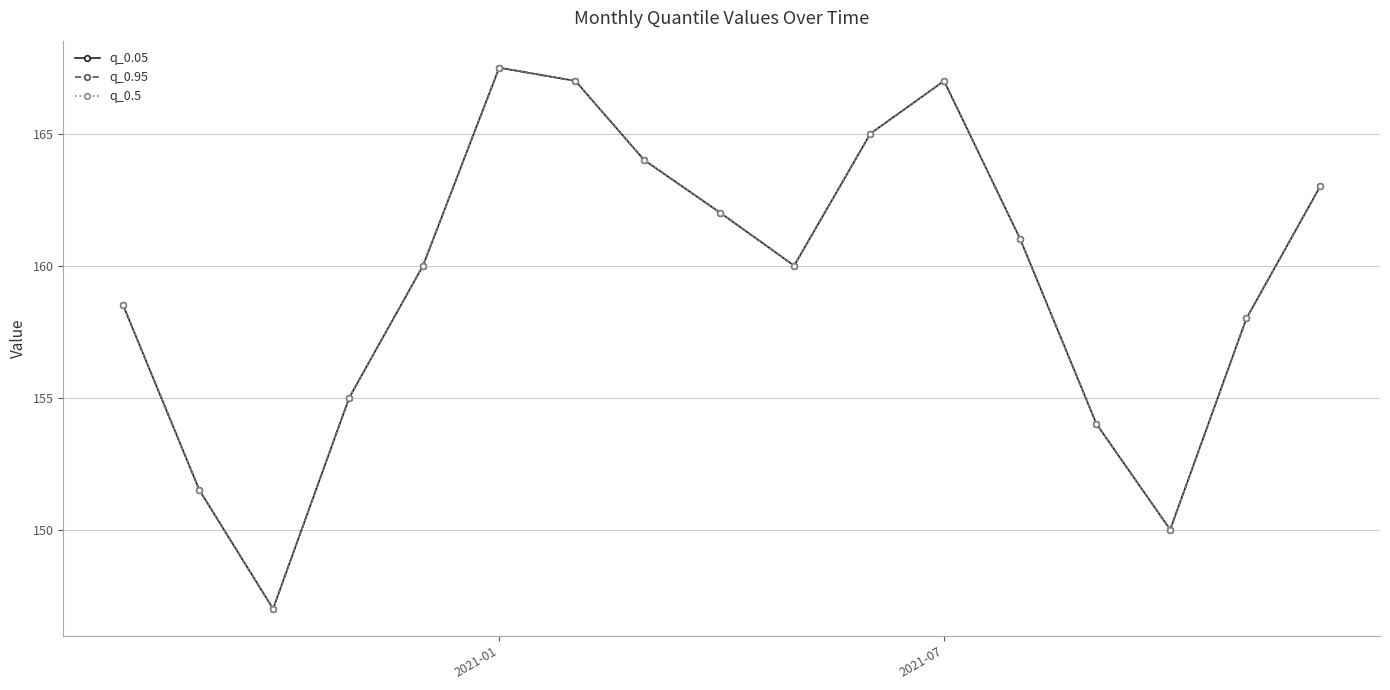

Does the chart have visible grid lines?

Yes